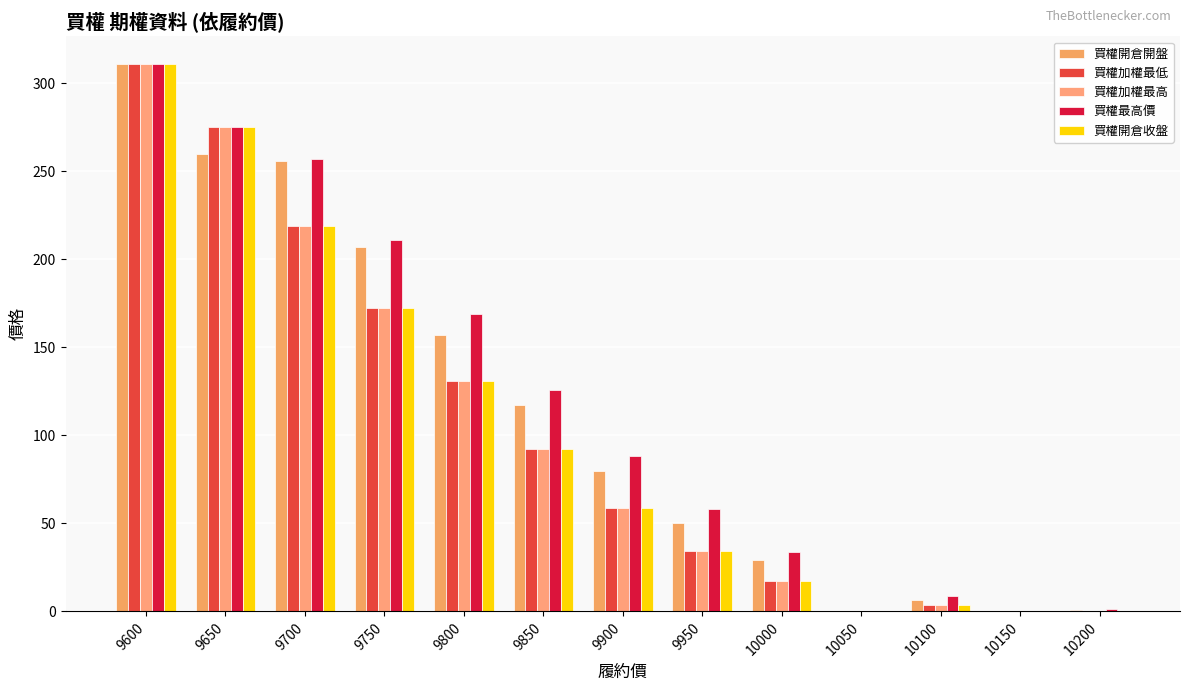

Is the value of 買權最高價 at 9950 greater than the value of 買權加權最高 at 9650?

No